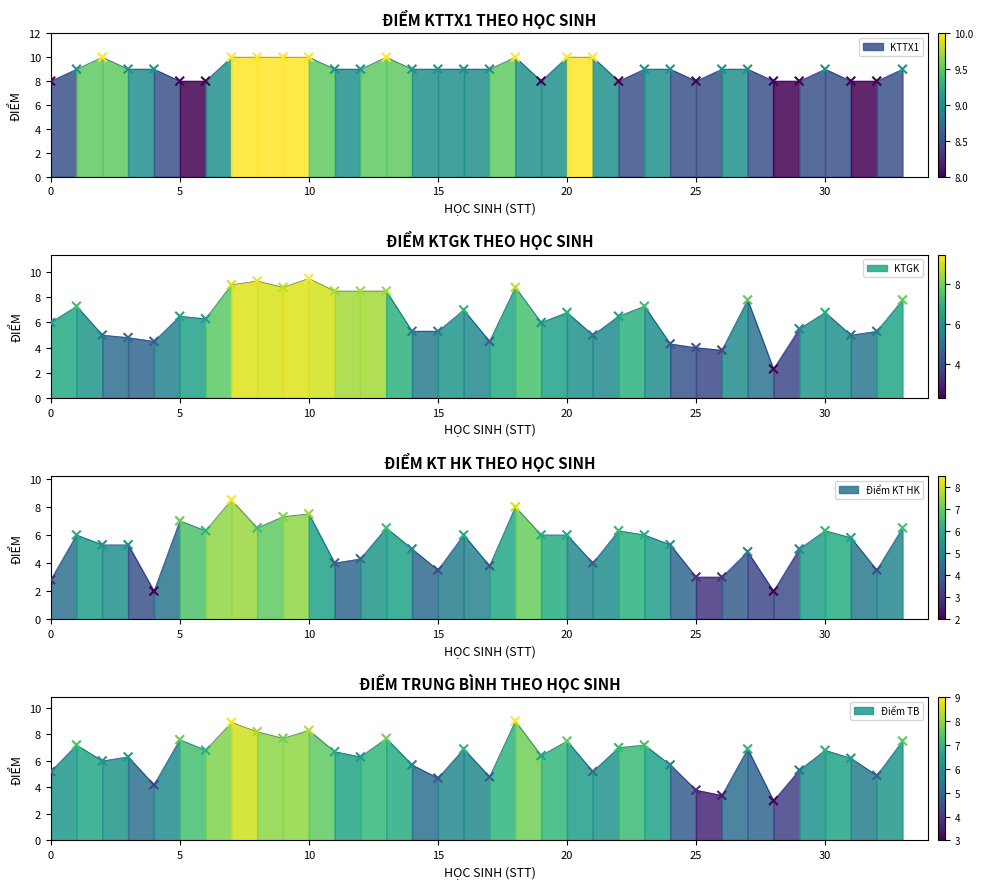

Is the value of Điểm TB_scatter at 26 greater than the value of Điểm KT HK_scatter at 35?

No